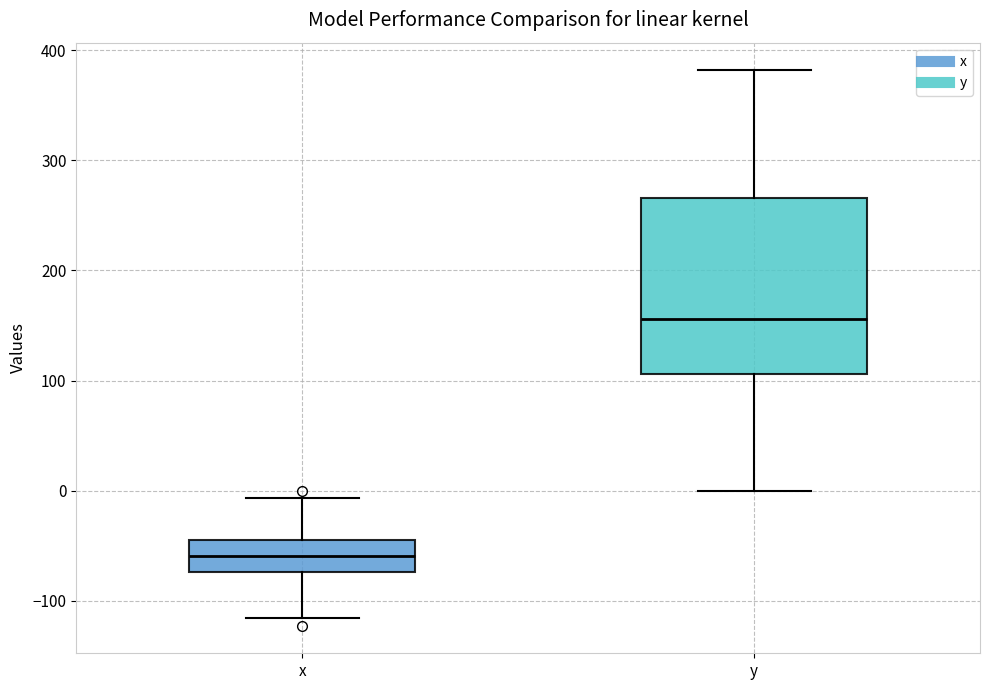

Reading left to right, transcribe this box plot: for each box, give where its median line is, the range the box spans, and where its two whiskers end, as read against the y-axis. The values are not printed on the chart, so give them approximately, as read against the axis.

x: median -60, box -70 to -40, whiskers -120 to -10
y: median 160, box 110 to 270, whiskers 0 to 380